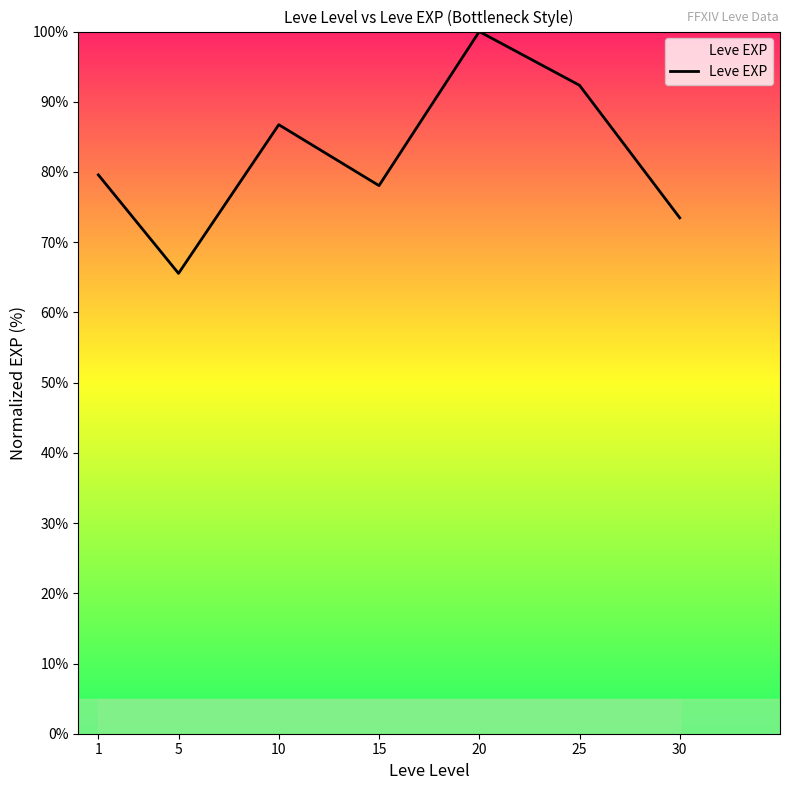

What is the smallest value displayed?

65.6